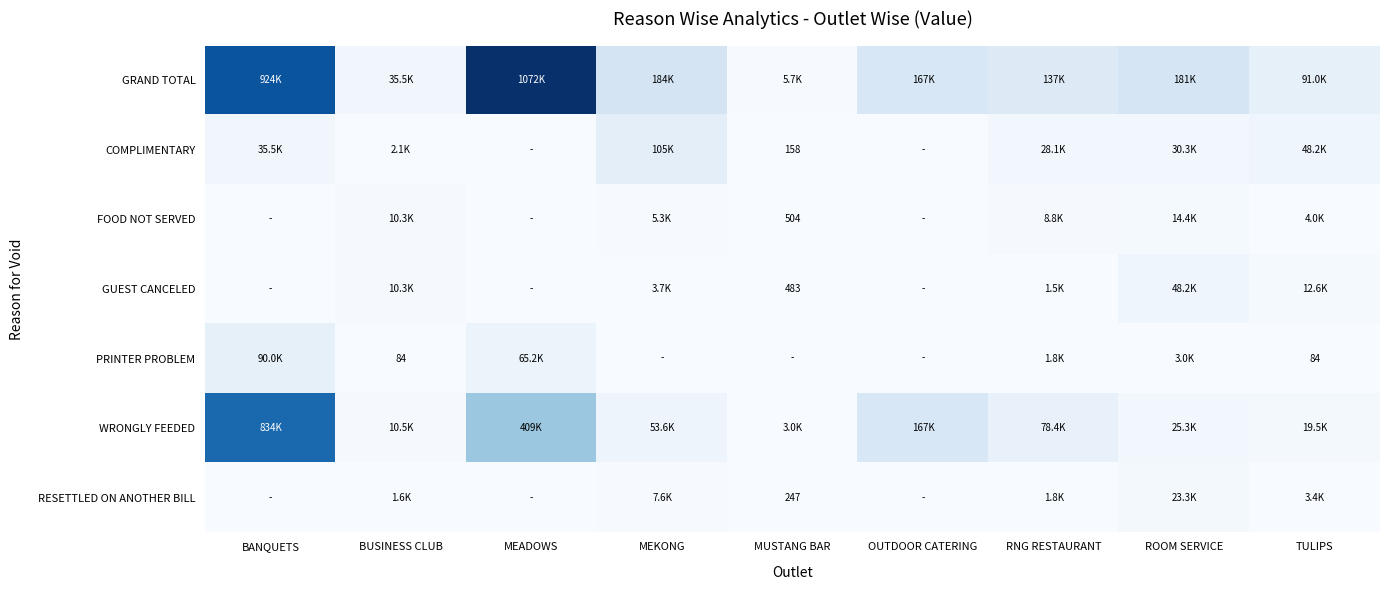

Is it true that COMPLIMENTARY equals 158 at MUSTANG BAR?

True